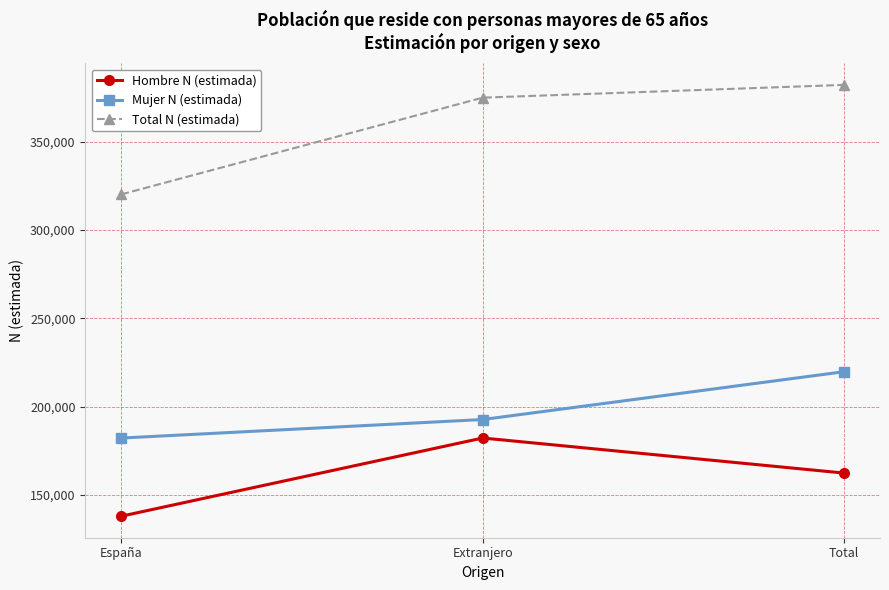

How many values in the Mujer N (estimada) series are below 192644?

1